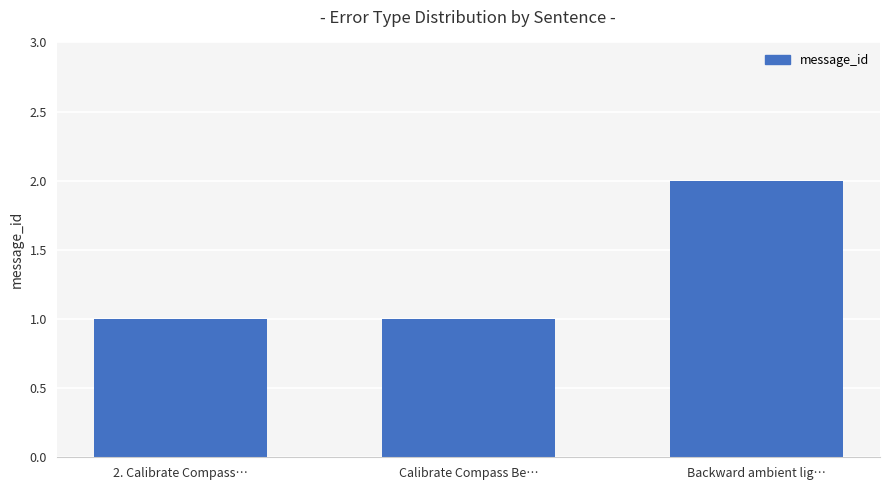

What is the value of the 3rd bar from the left?

2